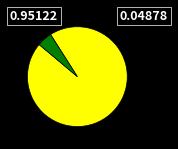

Is there a majority slice in this chart?

Yes